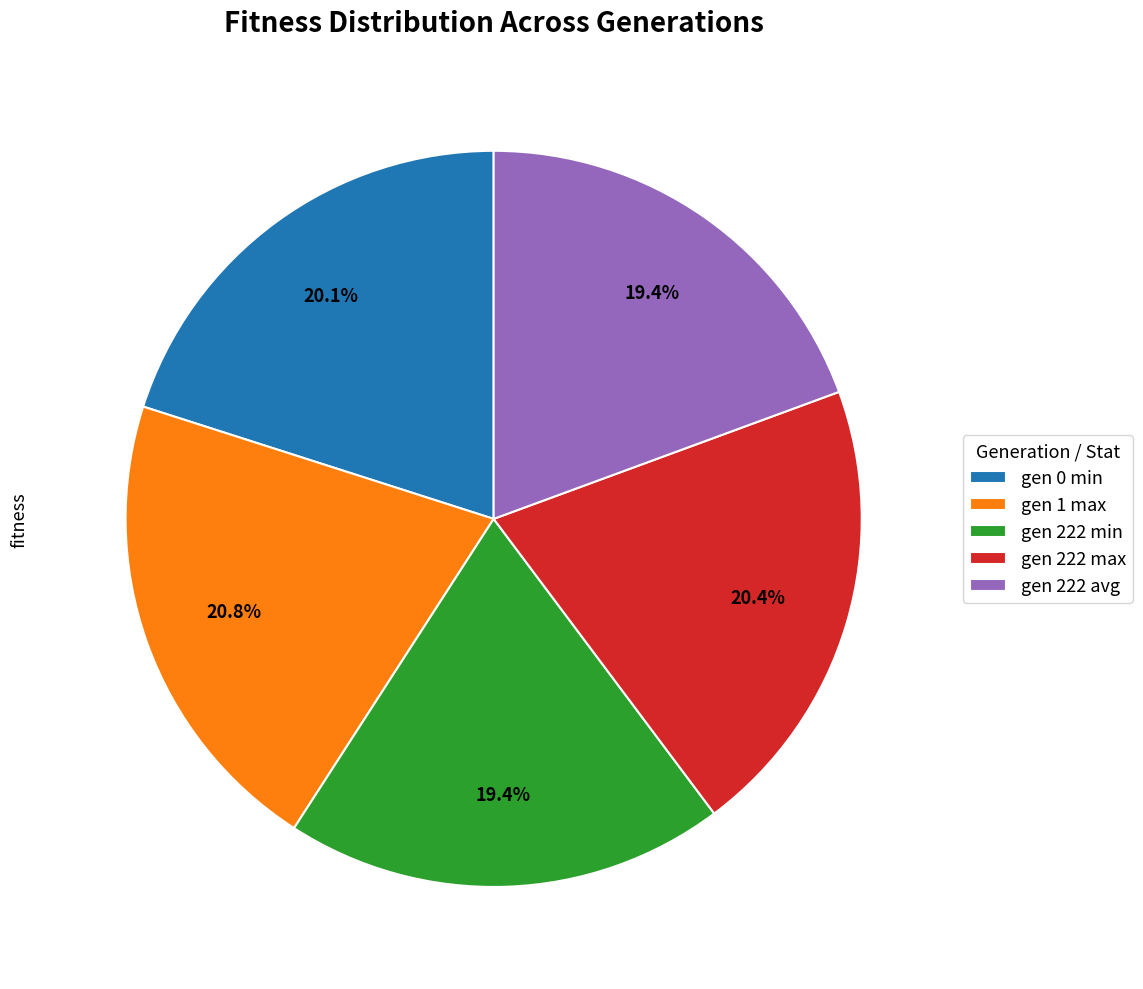

What percentage is the gen 1 max slice, to the nearest percent?

21%